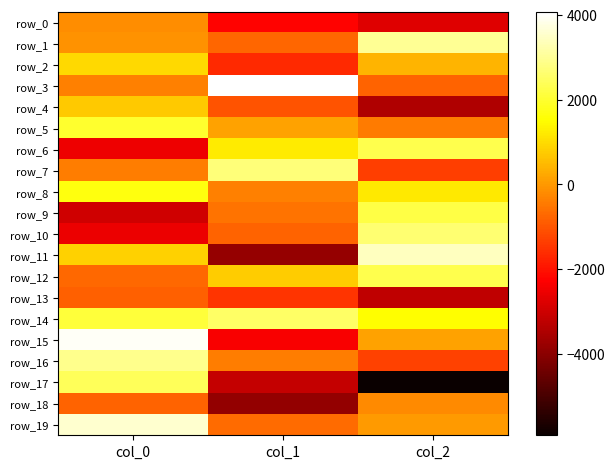

What is the spread (max minus min) of values at col_2?

9337.1